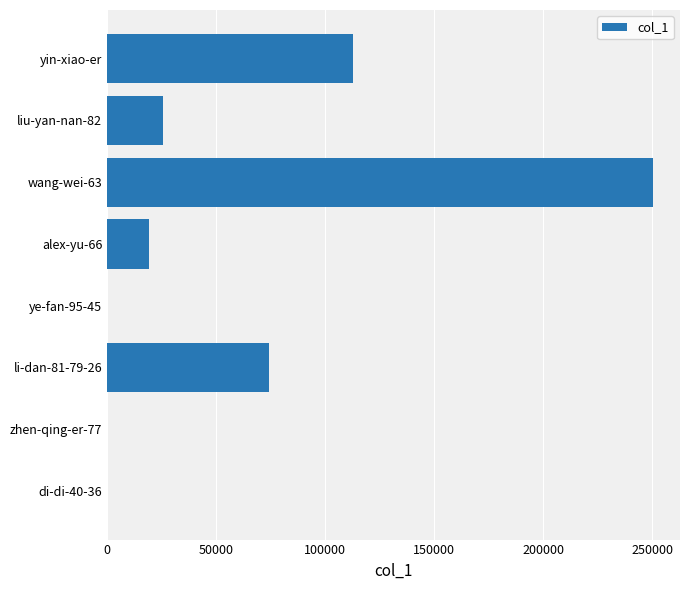

At which category does the chart reach its peak across all series?

wang-wei-63